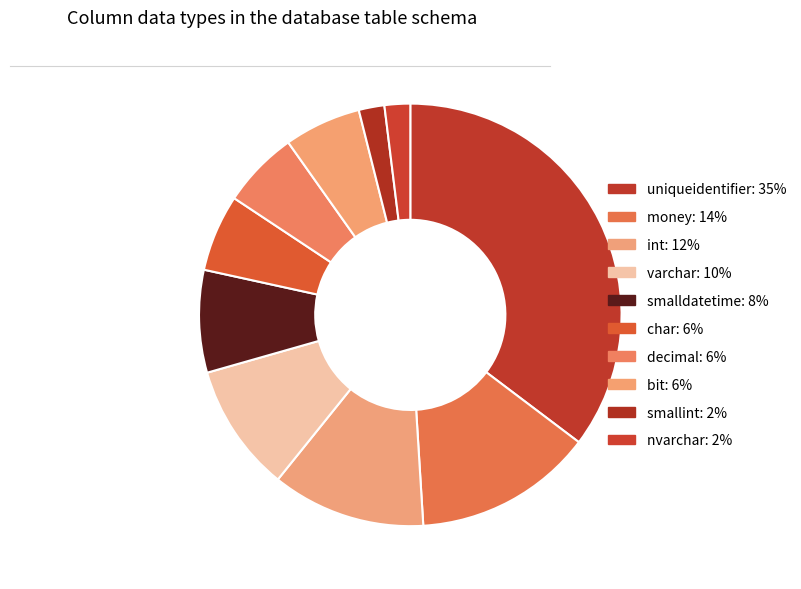

To the nearest percent, what percentage of the pie is money?

14%